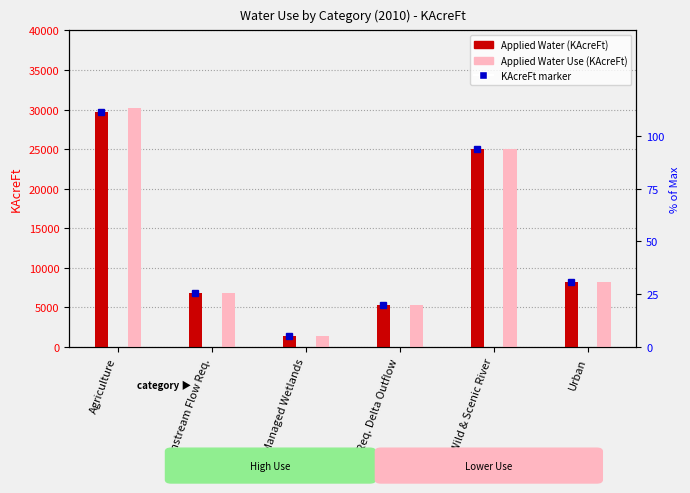

Is it true that Applied Water Use equals 6753.0 at Instream Flow Req.?

True